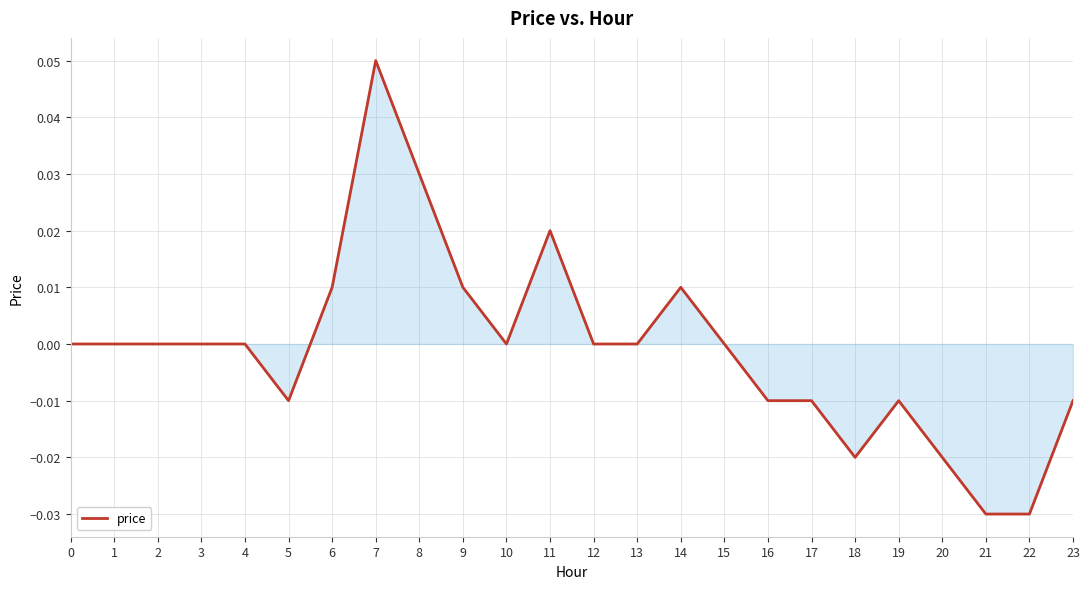

True or false: the data shows -0.0 at 22.

True